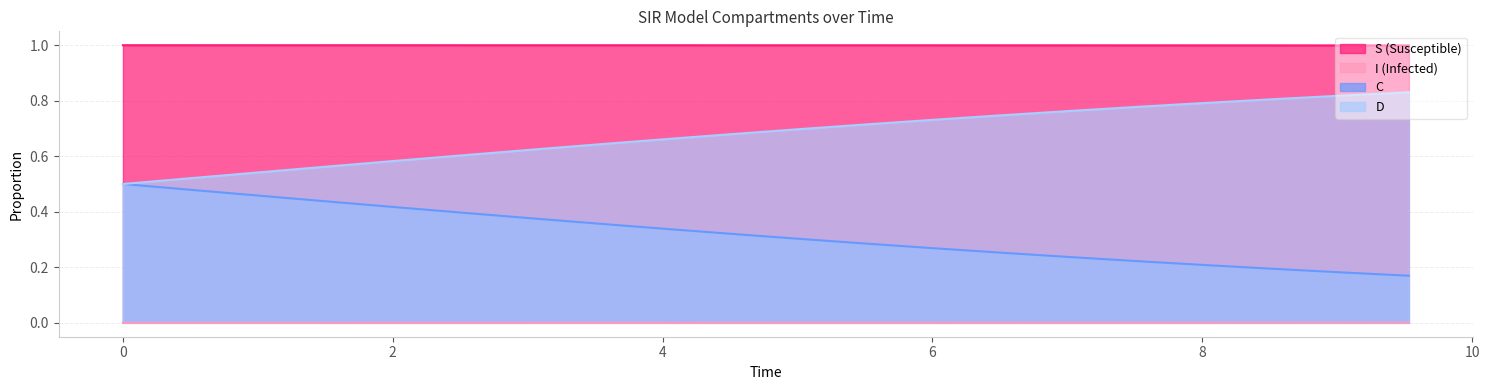

Which series has the widest spread of values?

D